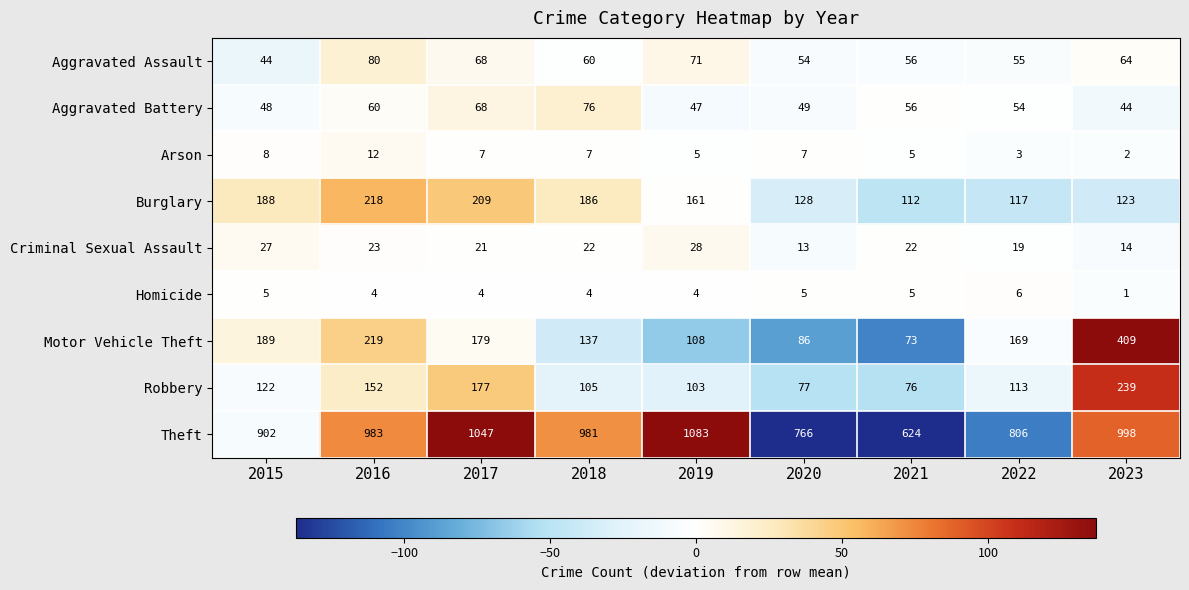

Is the value of Homicide at 2016 greater than the value of Burglary at 2019?

No